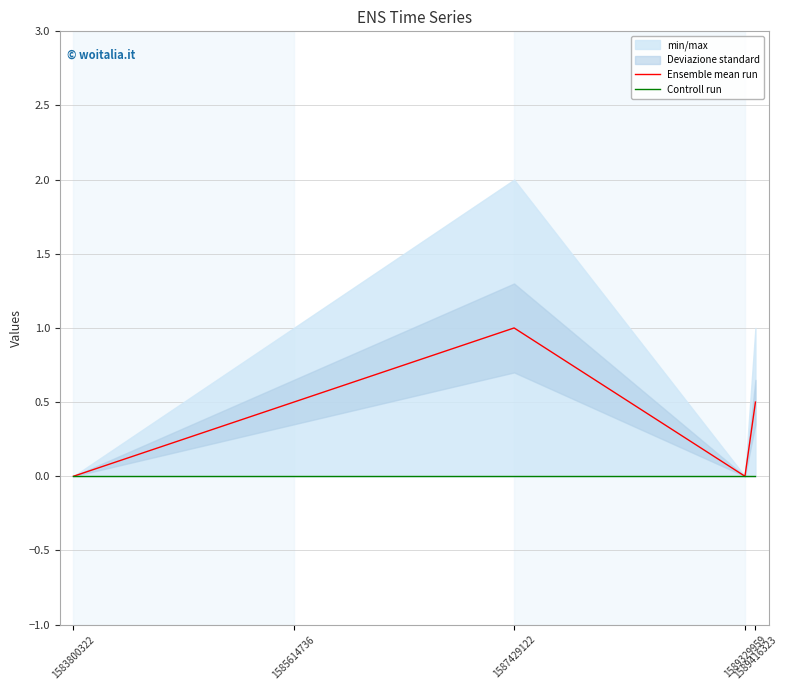

True or false: Controll run has more than 0 interior local peaks.

False